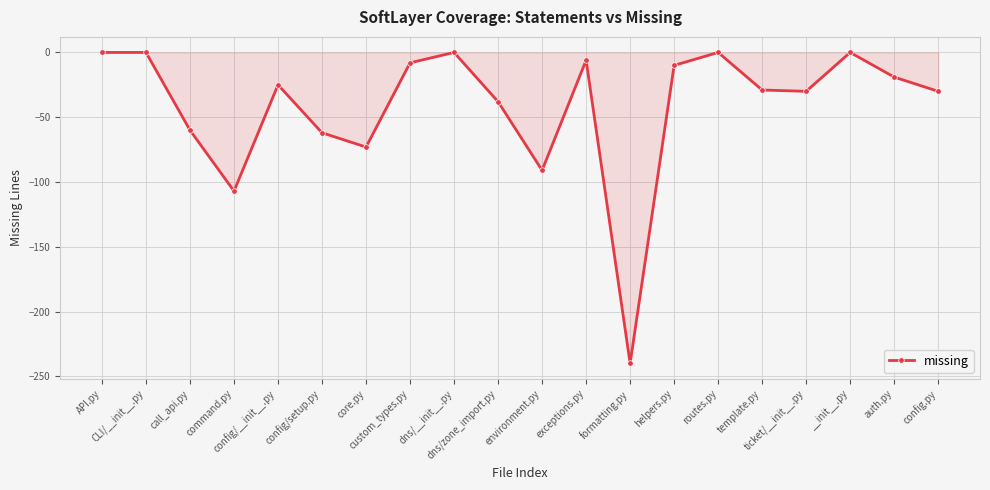

True or false: the data has more than 2 interior local peaks.

True